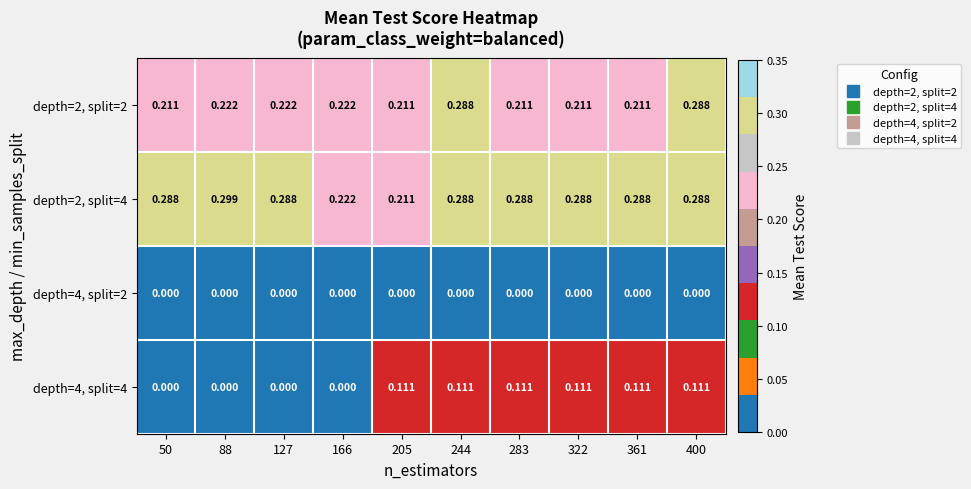

Which series has the largest total across all categories?

depth=2, split=4